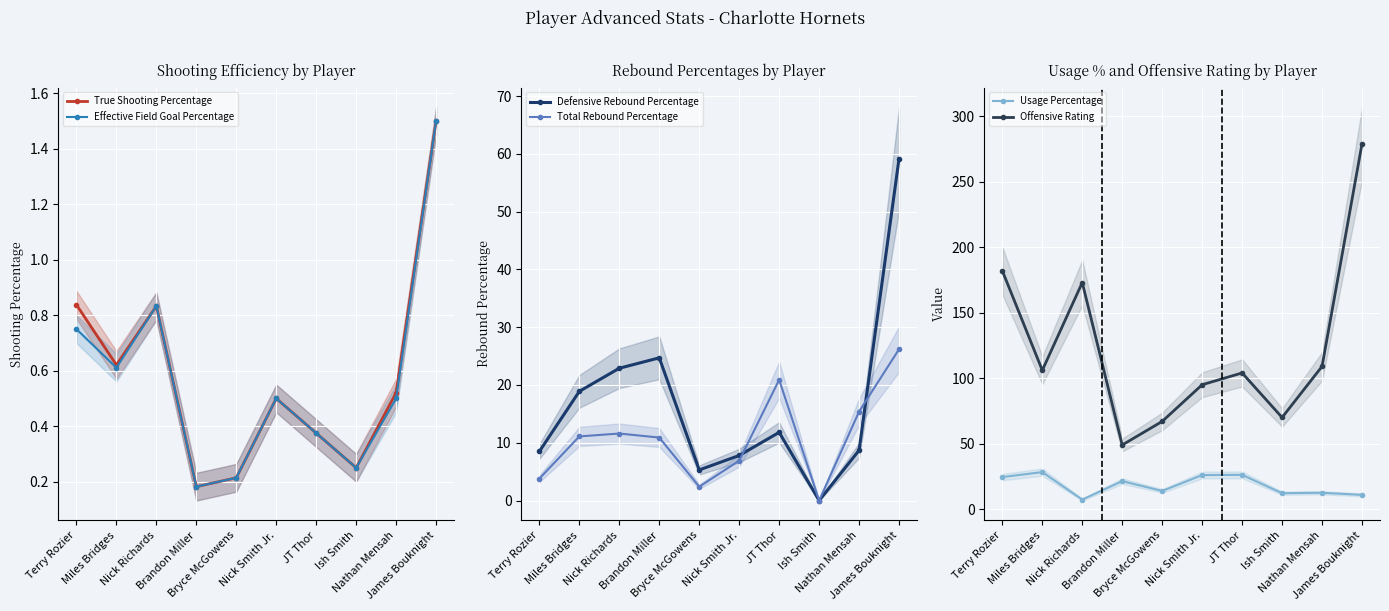

What are all the series names shown in the legend?

True Shooting Percentage, Effective Field Goal Percentage, Defensive Rebound Percentage, Total Rebound Percentage, Usage Percentage, Offensive Rating